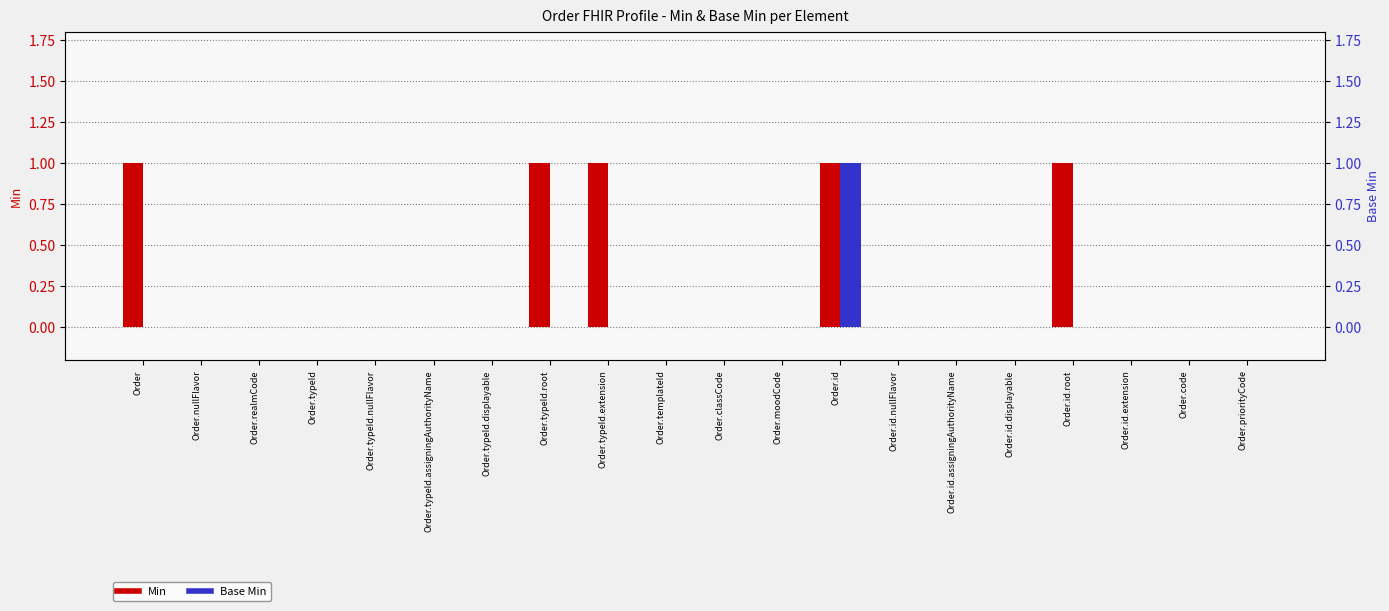

What is the difference between the maximum and minimum values in the Min series?

1